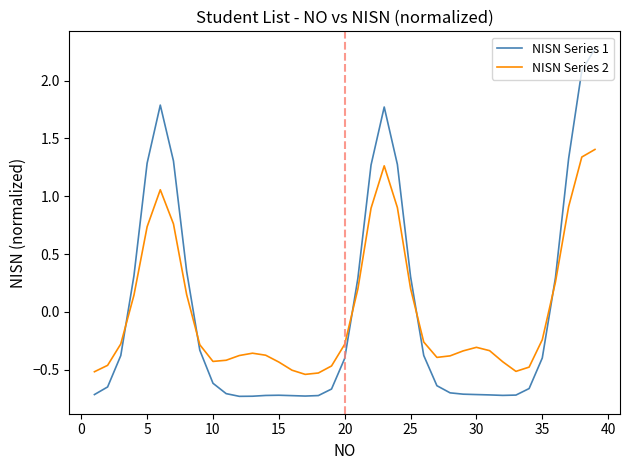

Rank the series by their maximum value, from highest to lowest.

NISN Series 1, NISN Series 2